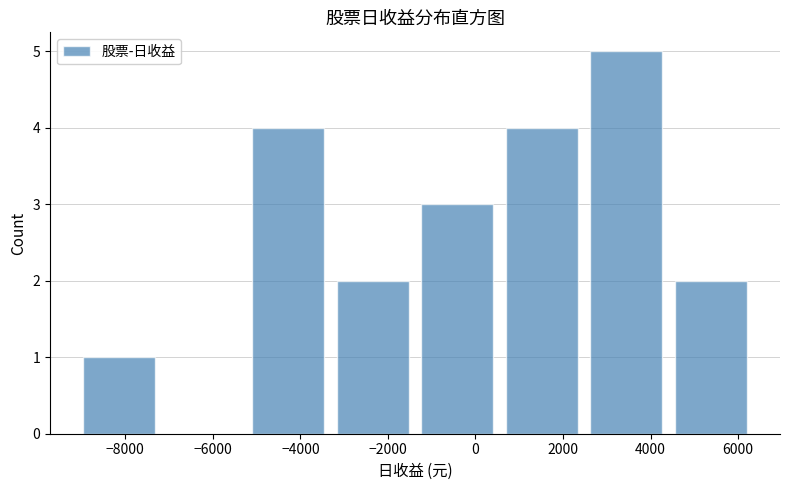

Reading left to right, list every bar in this chart as the range it spans on the x-axis followed by its height. Neither the bar edges nor the heights are printed on the chart, so give them approximately, as read against the axes.

-9000 to -7000: 1
-7000 to -5000: 0
-5000 to -3200: 4
-3200 to -1200: 2
-1200 to 600: 3
600 to 2600: 4
2600 to 4600: 5
4600 to 6400: 2